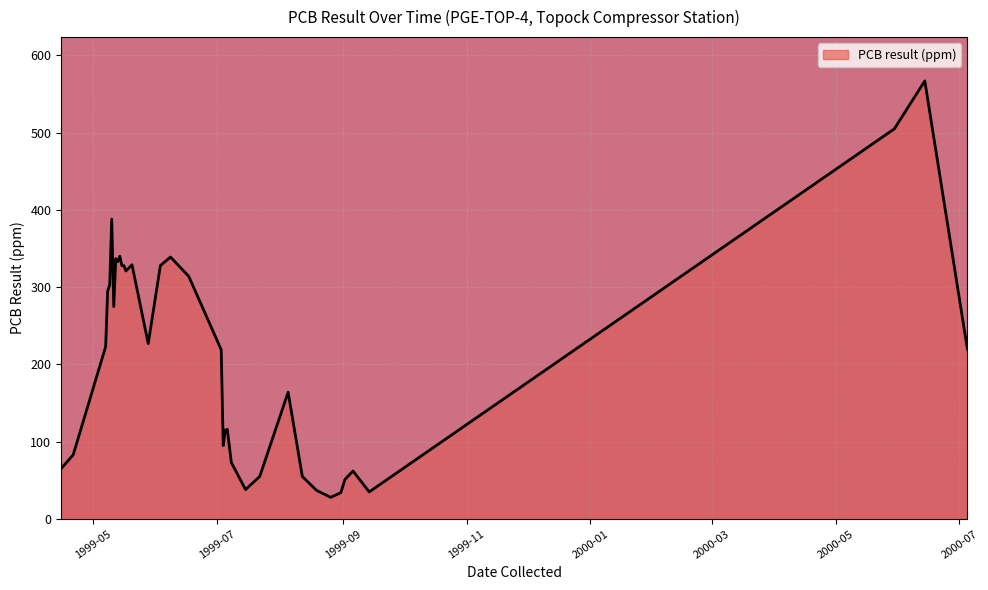

What is the difference between the maximum and minimum values?

539